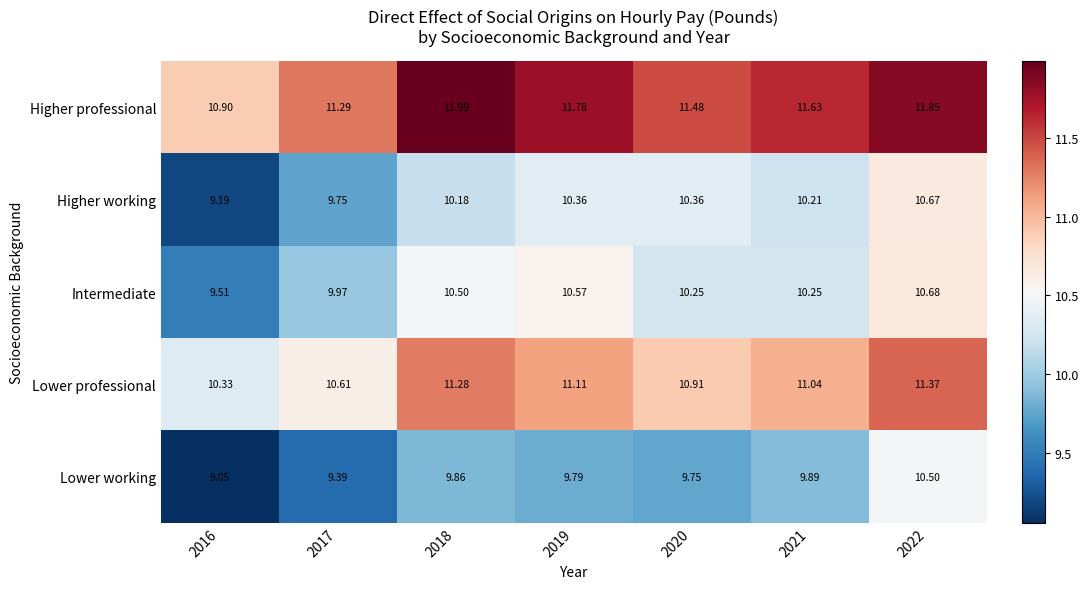

Rank the series at 2020 from lowest to highest value.

Lower working, Intermediate, Higher working, Lower professional, Higher professional